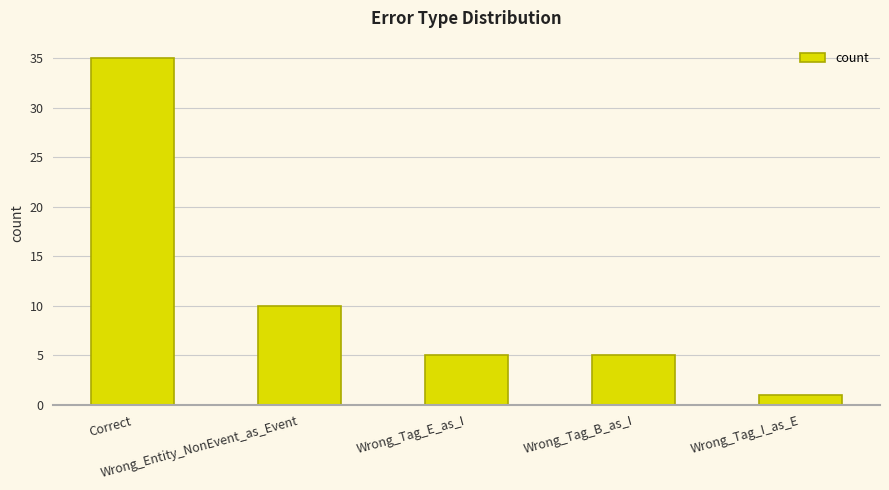

What is the ratio of the value at Correct to the value at Wrong_Tag_E_as_I?

7.0